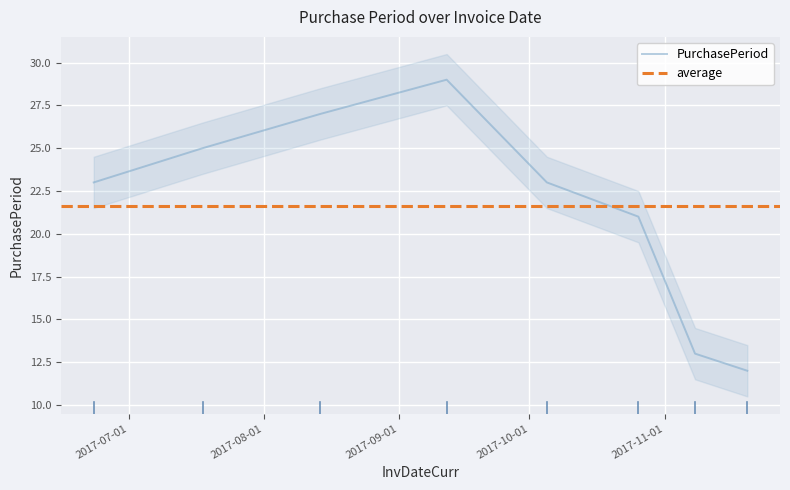

What is the label of the 7th point from the left?

2017-11-08